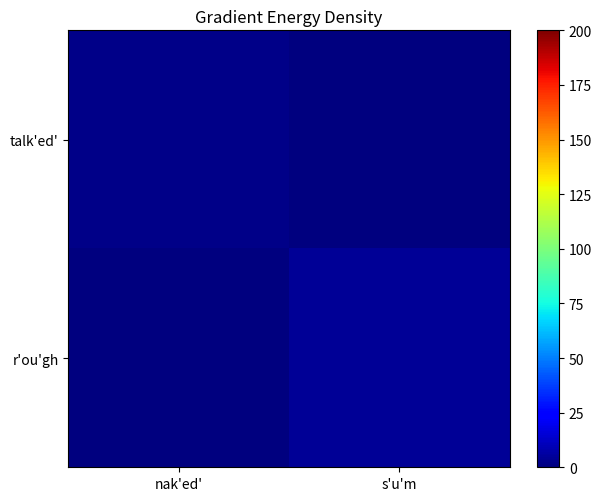

Between nak'ed' and s'u'm, which is larger?

nak'ed'